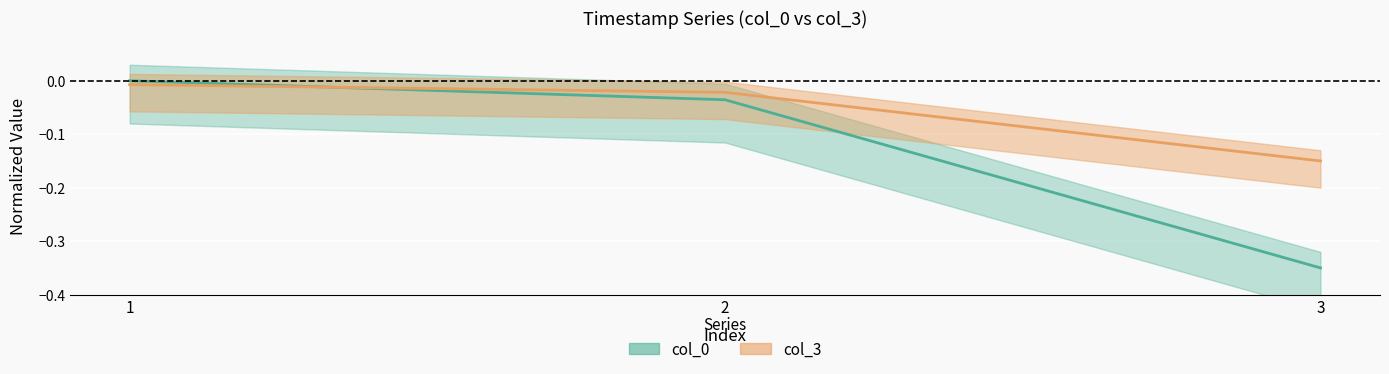

Which label corresponds to the smallest value in the chart?

3